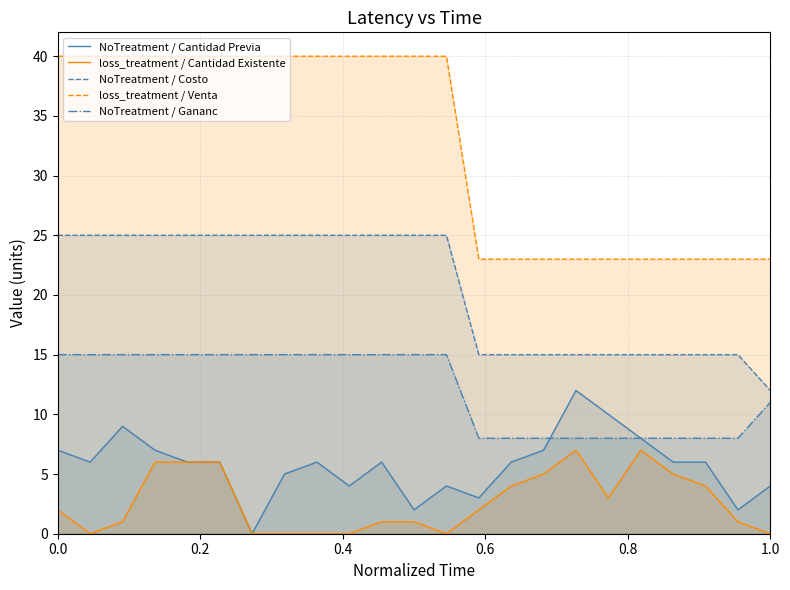

True or false: loss_treatment / Venta and NoTreatment / Cantidad Previa intersect in this chart.

False